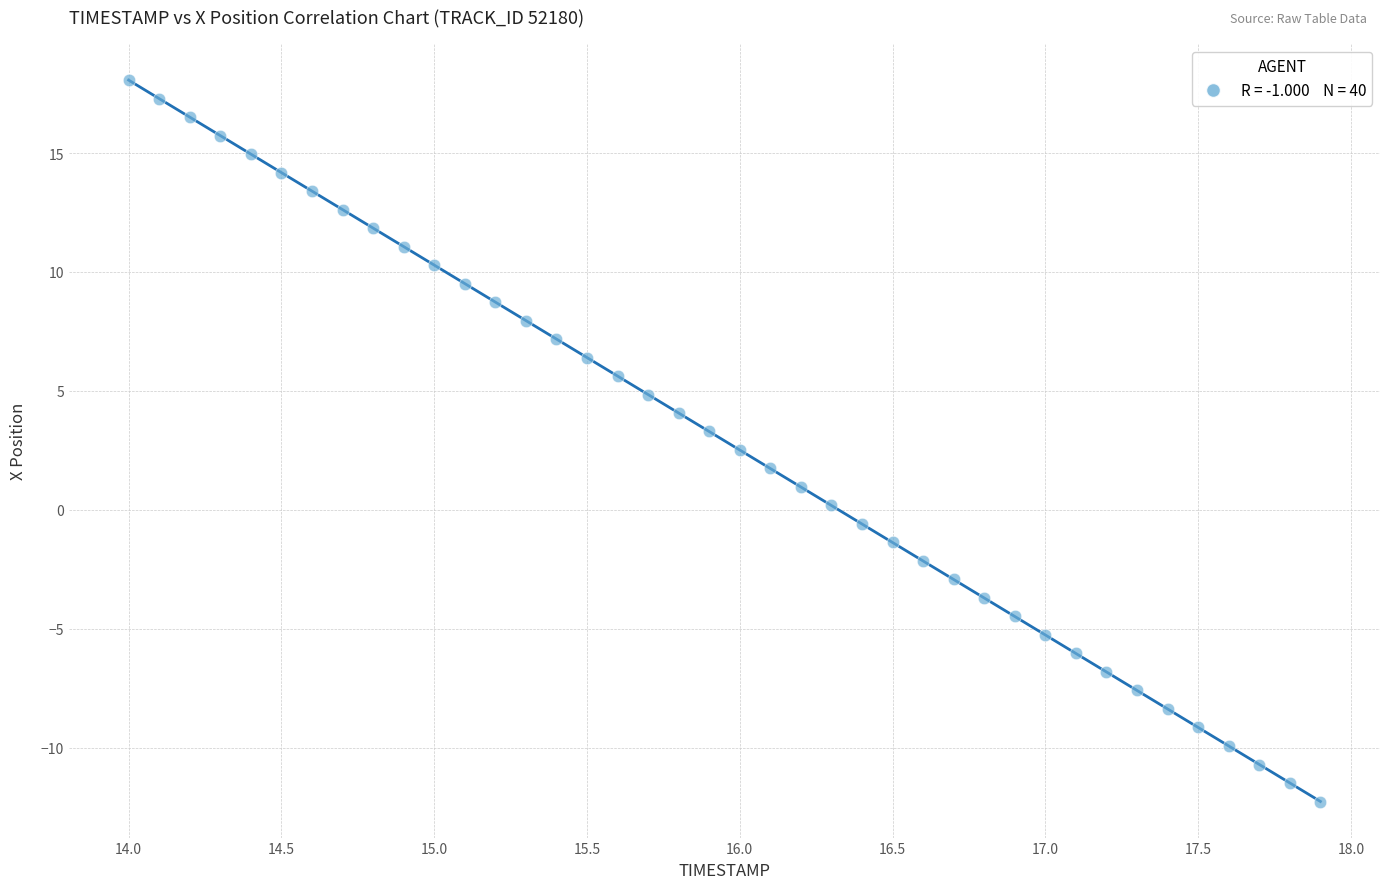

What is the range of Y values (max minus min)?

30.3